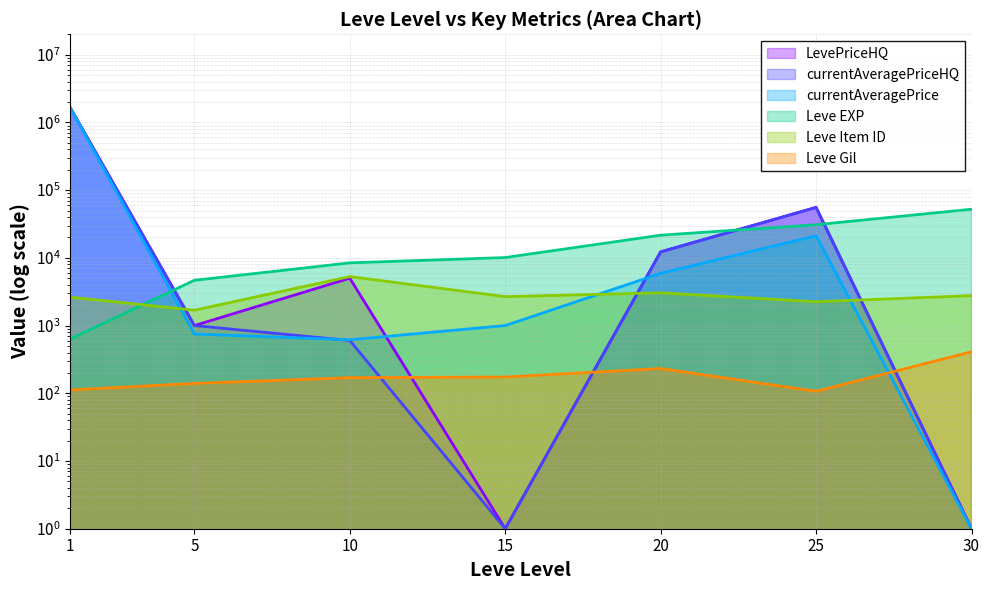

What is the difference between the highest and lowest values at 15?

10099